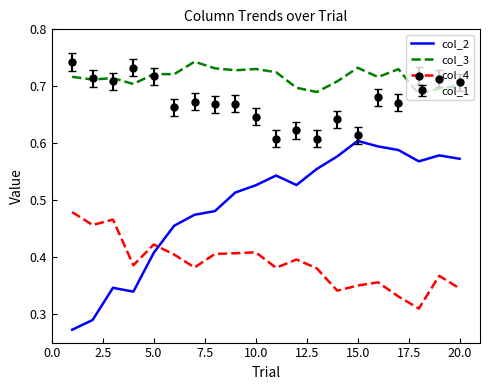

True or false: col_2 and col_3 intersect in this chart.

False